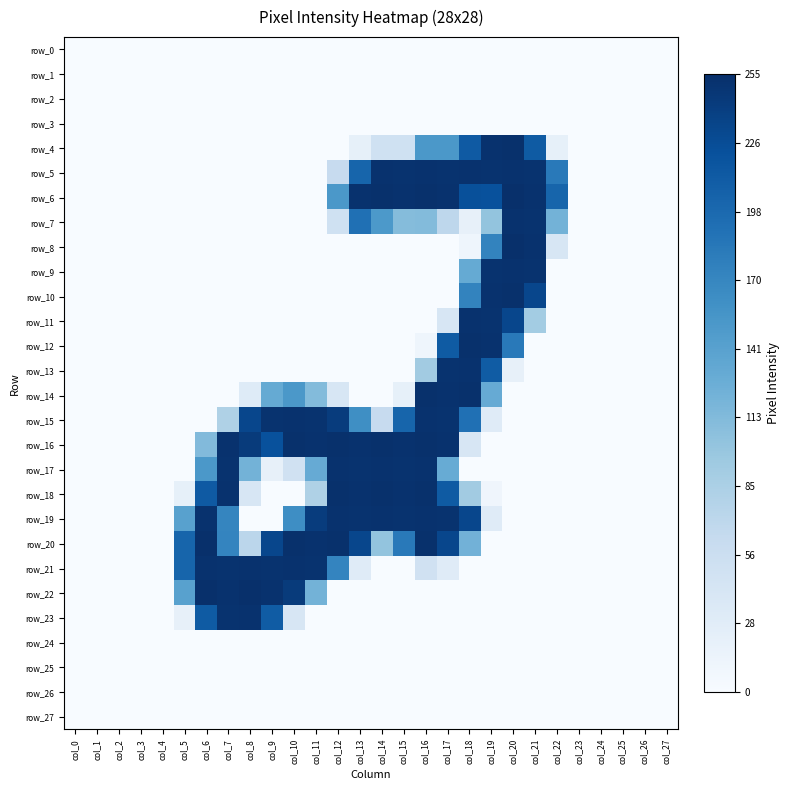

Reading left to right, list all the values displayed in this chart.

row_0: 0	0	0	0	0	0	0	0	0	0	0	0	0	0	0	0	0	0	0	0	0	0	0	0	0	0	0	0
row_1: 0	0	0	0	0	0	0	0	0	0	0	0	0	0	0	0	0	0	0	0	0	0	0	0	0	0	0	0
row_2: 0	0	0	0	0	0	0	0	0	0	0	0	0	0	0	0	0	0	0	0	0	0	0	0	0	0	0	0
row_3: 0	0	0	0	0	0	0	0	0	0	0	0	0	0	0	0	0	0	0	0	0	0	0	0	0	0	0	0
row_4: 0	0	0	0	0	0	0	0	0	0	0	0	0	21	51	51	152	152	214	253	254	213	21	0	0	0	0	0
row_5: 0	0	0	0	0	0	0	0	0	0	0	0	62	203	253	252	253	252	253	252	253	252	183	0	0	0	0	0
row_6: 0	0	0	0	0	0	0	0	0	0	0	0	152	253	254	253	254	253	224	223	255	253	203	0	0	0	0	0
row_7: 0	0	0	0	0	0	0	0	0	0	0	0	51	192	151	111	112	70	20	102	253	252	122	0	0	0	0	0
row_8: 0	0	0	0	0	0	0	0	0	0	0	0	0	0	0	0	0	0	11	173	255	253	41	0	0	0	0	0
row_9: 0	0	0	0	0	0	0	0	0	0	0	0	0	0	0	0	0	0	132	252	253	252	0	0	0	0	0	0
row_10: 0	0	0	0	0	0	0	0	0	0	0	0	0	0	0	0	0	0	173	253	254	233	0	0	0	0	0	0
row_11: 0	0	0	0	0	0	0	0	0	0	0	0	0	0	0	0	0	41	253	252	233	91	0	0	0	0	0	0
row_12: 0	0	0	0	0	0	0	0	0	0	0	0	0	0	0	0	11	213	254	253	183	0	0	0	0	0	0	0
row_13: 0	0	0	0	0	0	0	0	0	0	0	0	0	0	0	0	92	252	253	212	20	0	0	0	0	0	0	0
row_14: 0	0	0	0	0	0	0	0	31	132	152	112	41	0	0	21	254	253	254	131	0	0	0	0	0	0	0	0
row_15: 0	0	0	0	0	0	0	82	233	252	253	252	243	162	62	203	253	252	192	30	0	0	0	0	0	0	0	0
row_16: 0	0	0	0	0	0	113	253	244	223	254	253	254	253	254	253	254	253	41	0	0	0	0	0	0	0	0	0
row_17: 0	0	0	0	0	0	152	252	122	20	50	131	253	252	253	252	253	130	0	0	0	0	0	0	0	0	0	0
row_18: 0	0	0	0	0	21	214	253	41	0	0	82	254	253	254	253	254	213	92	10	0	0	0	0	0	0	0	0
row_19: 0	0	0	0	0	142	253	171	0	0	163	243	253	252	253	252	253	252	233	30	0	0	0	0	0	0	0	0
row_20: 0	0	0	0	0	203	255	172	72	233	254	253	254	233	102	183	254	233	123	0	0	0	0	0	0	0	0	0
row_21: 0	0	0	0	0	203	253	252	253	252	253	252	172	30	0	0	50	30	0	0	0	0	0	0	0	0	0	0
row_22: 0	0	0	0	0	142	255	253	255	253	244	122	0	0	0	0	0	0	0	0	0	0	0	0	0	0	0	0
row_23: 0	0	0	0	0	20	213	252	253	212	40	0	0	0	0	0	0	0	0	0	0	0	0	0	0	0	0	0
row_24: 0	0	0	0	0	0	0	0	0	0	0	0	0	0	0	0	0	0	0	0	0	0	0	0	0	0	0	0
row_25: 0	0	0	0	0	0	0	0	0	0	0	0	0	0	0	0	0	0	0	0	0	0	0	0	0	0	0	0
row_26: 0	0	0	0	0	0	0	0	0	0	0	0	0	0	0	0	0	0	0	0	0	0	0	0	0	0	0	0
row_27: 0	0	0	0	0	0	0	0	0	0	0	0	0	0	0	0	0	0	0	0	0	0	0	0	0	0	0	0